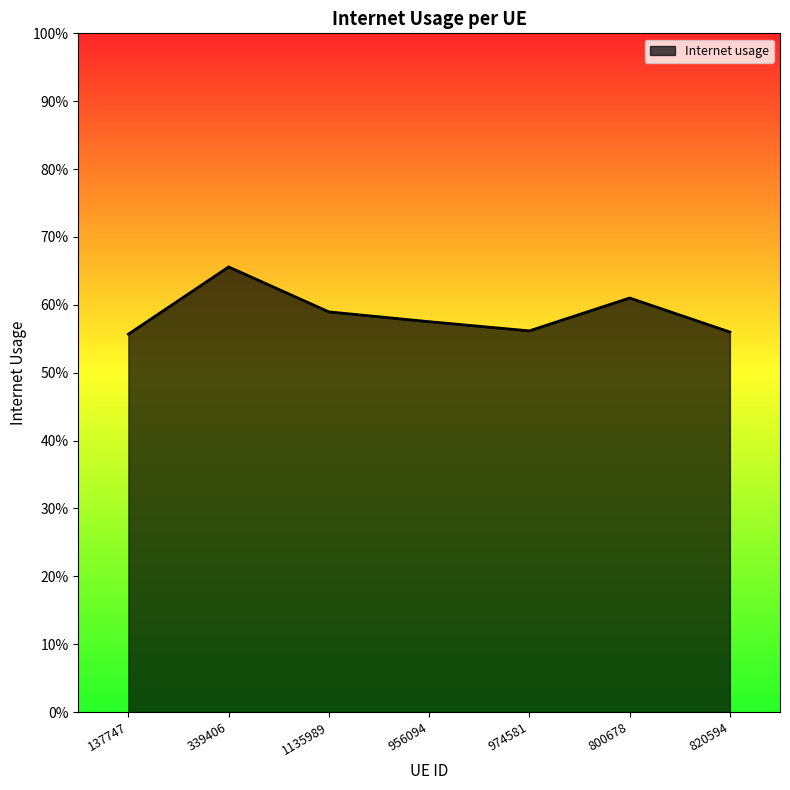

True or false: there are more than 2 points higher than both neighbors.

False